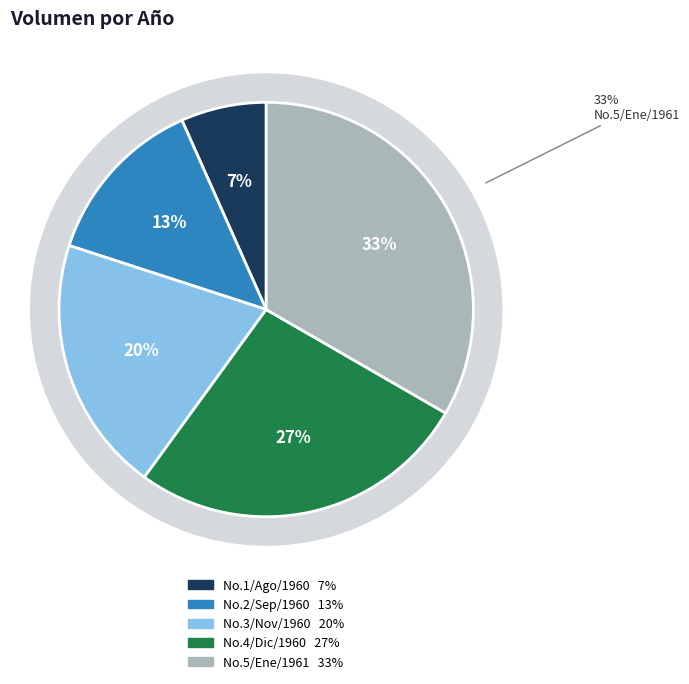

What percentage is the No.3/Nov/1960 slice, to the nearest percent?

20%